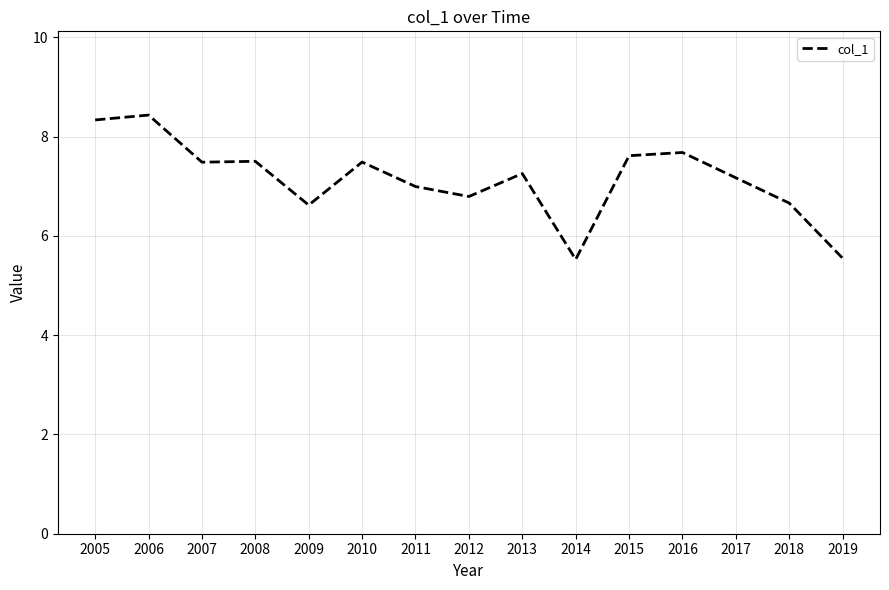

What is the difference between the maximum and minimum values?

2.9